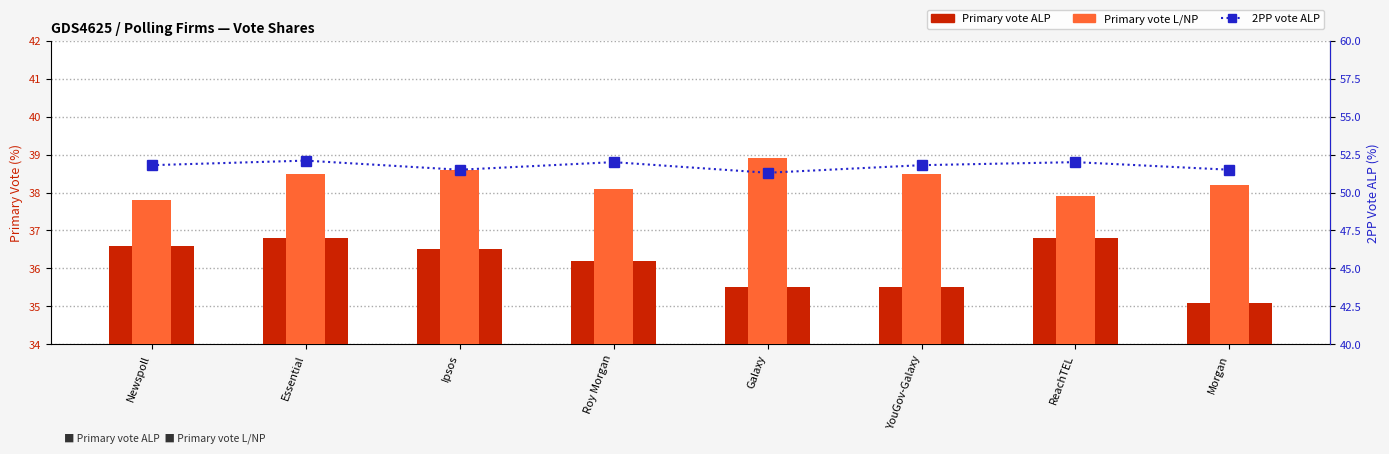

How many values in the Primary vote L/NP series are below 38?

2